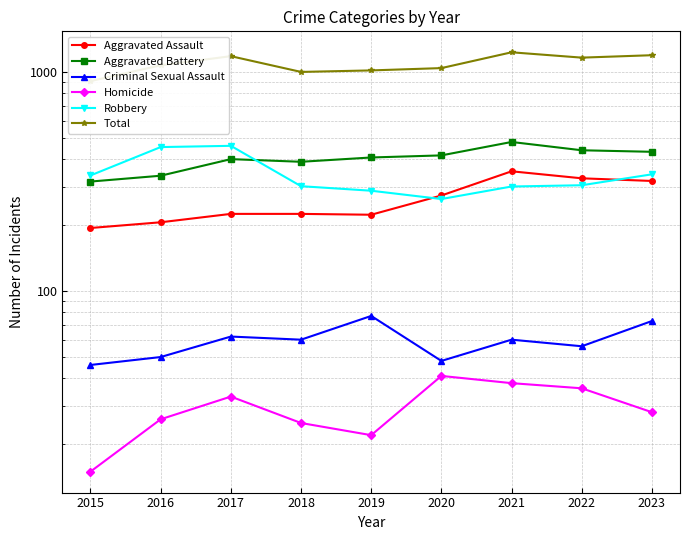

What is the greatest value displayed?

1229